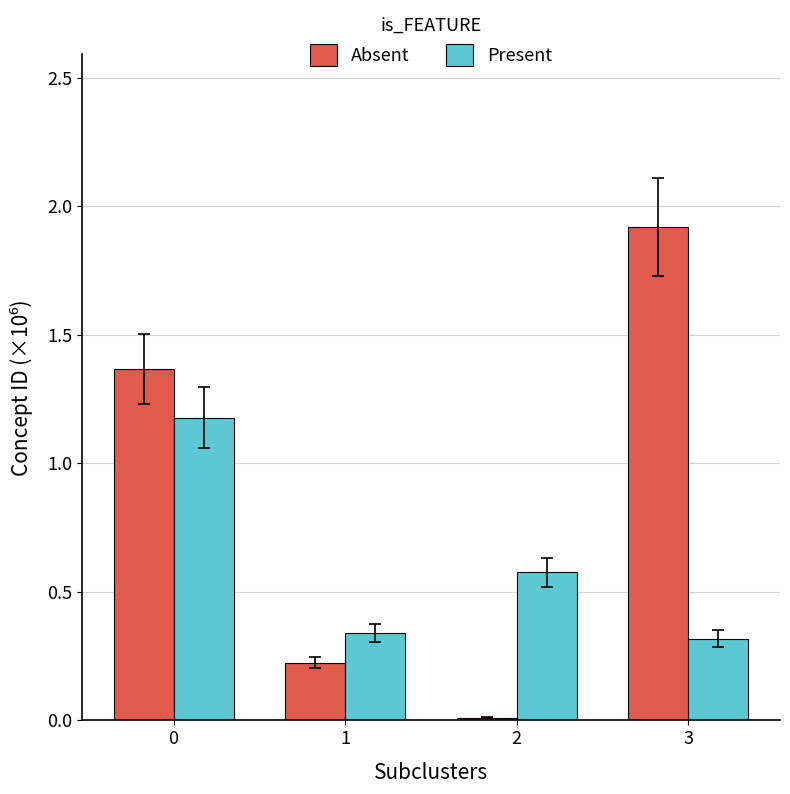

How many data points in Absent are less than 1?

2